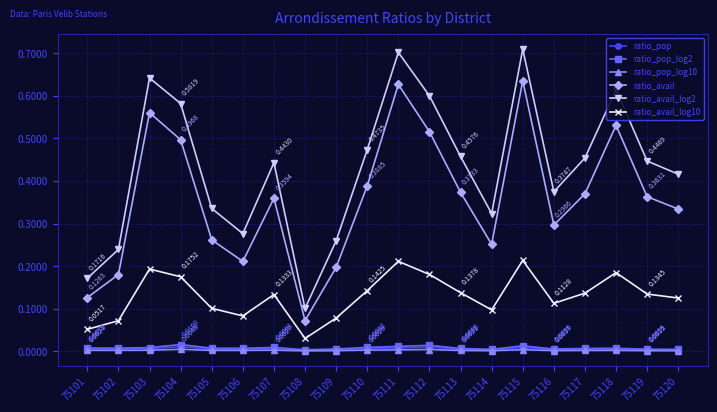

Where is the first local minimum for ratio_avail_log10?

75106